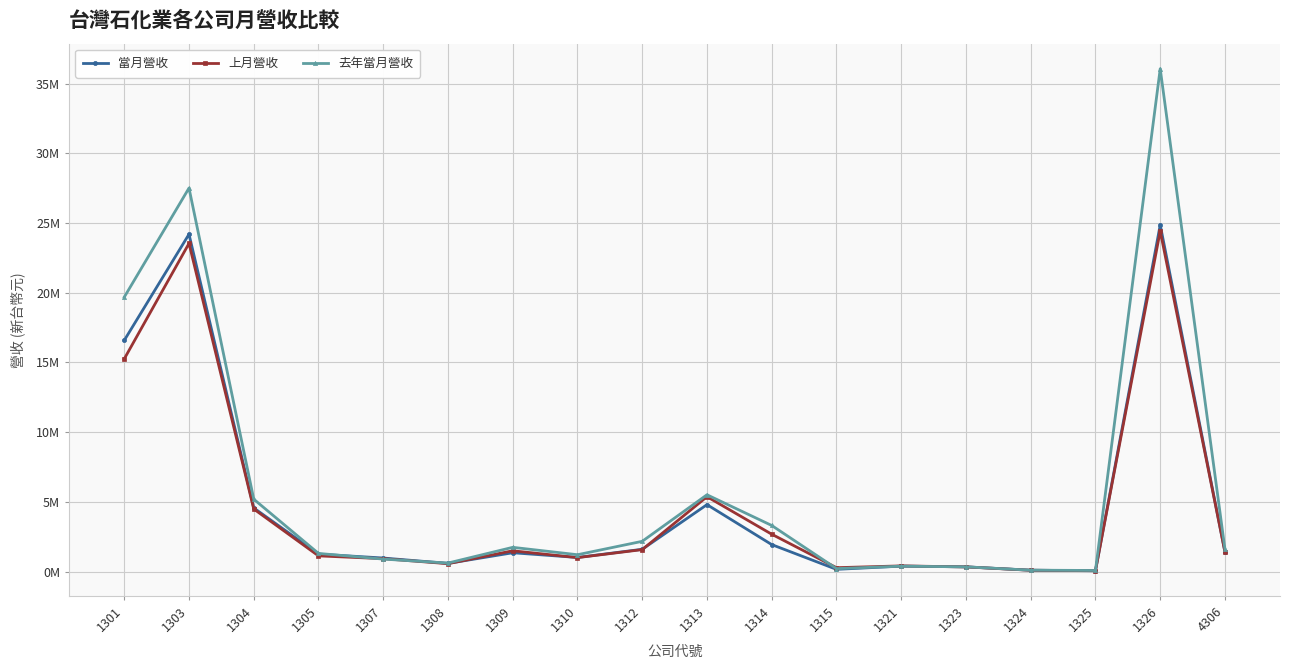

The 去年當月營收 series shows 111138 at 1325. True or false?

False